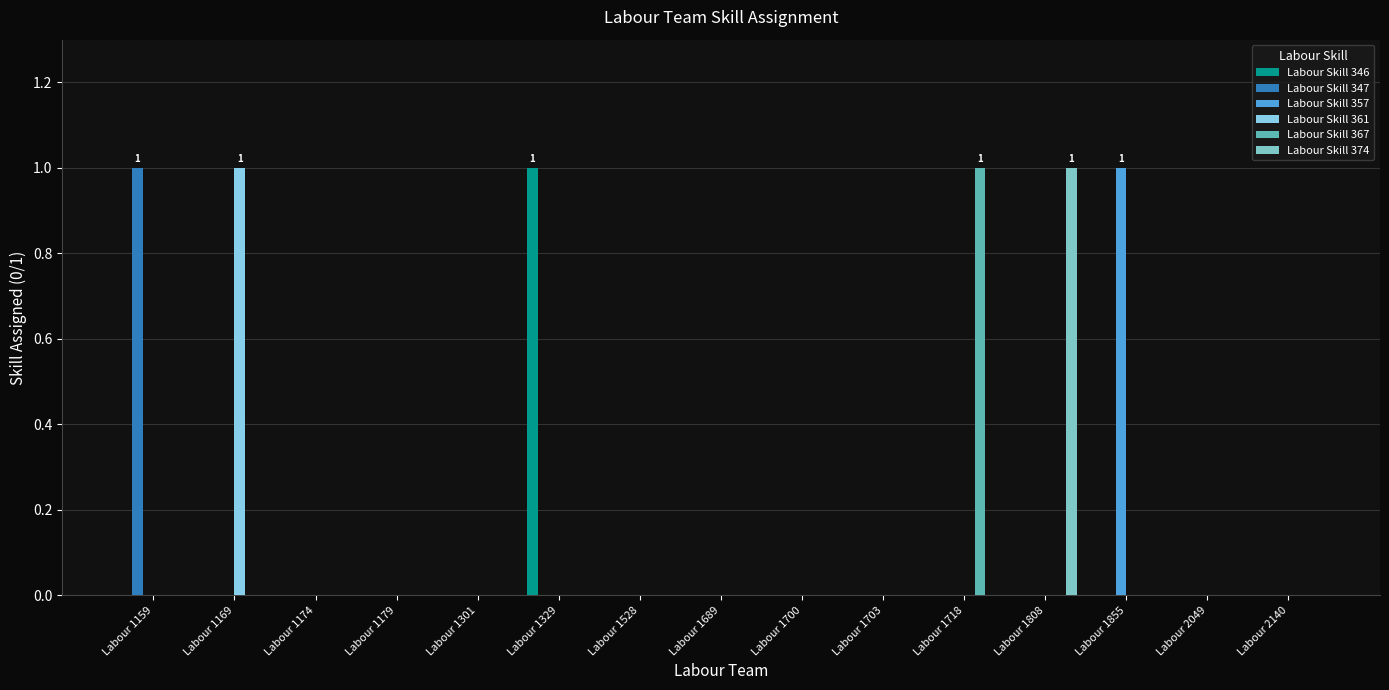

What is the difference between the maximum and second lowest values in the Labour Skill 361 series?

1